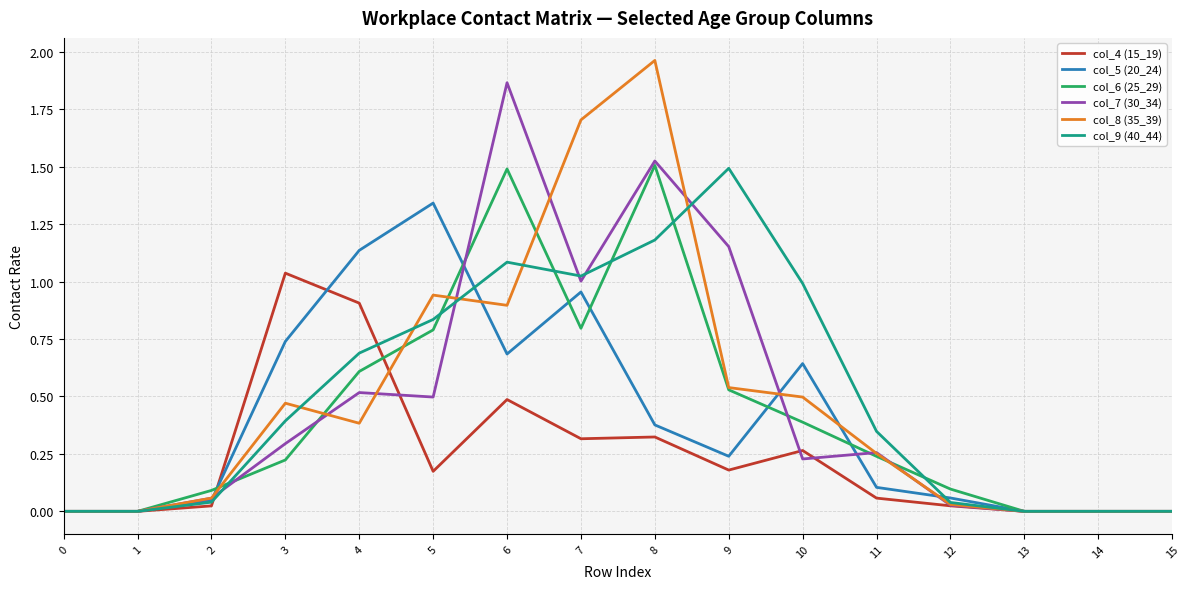

True or false: col_7 (30_34) and col_5 (20_24) cross at least once.

True